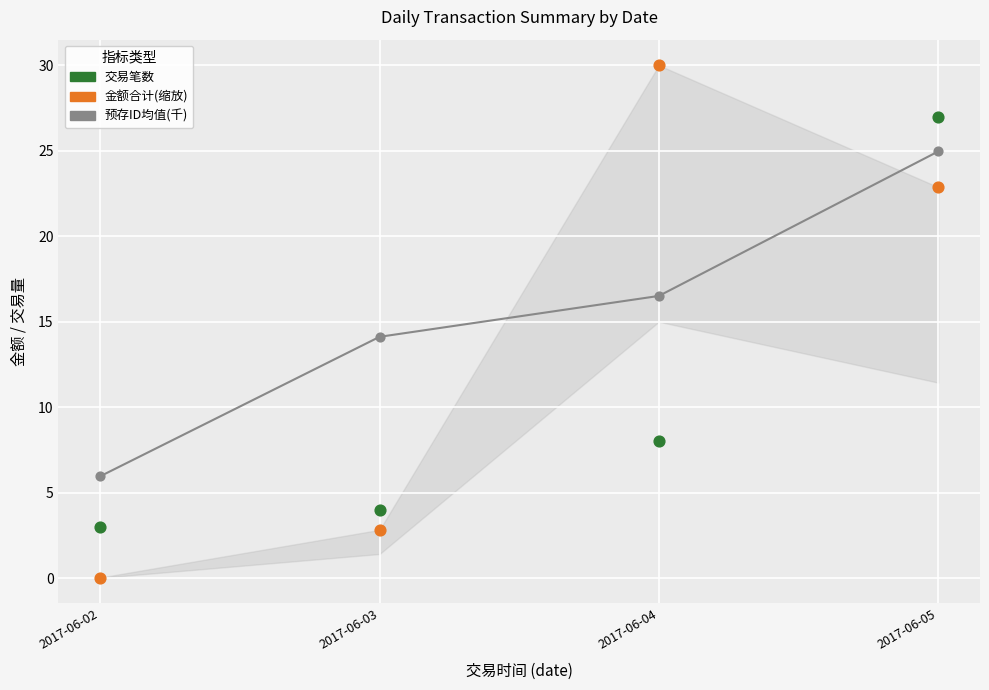

Which series has the widest spread of Y values?

金额合计(百分比缩放)